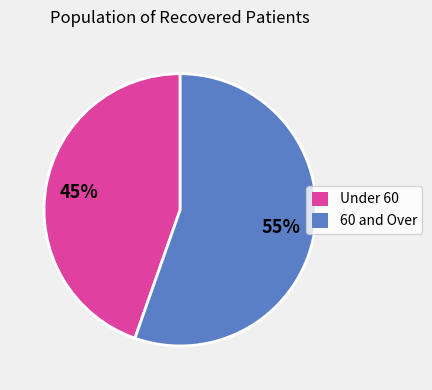

Rank the categories by value from lowest to highest.

Under 60, 60 and Over